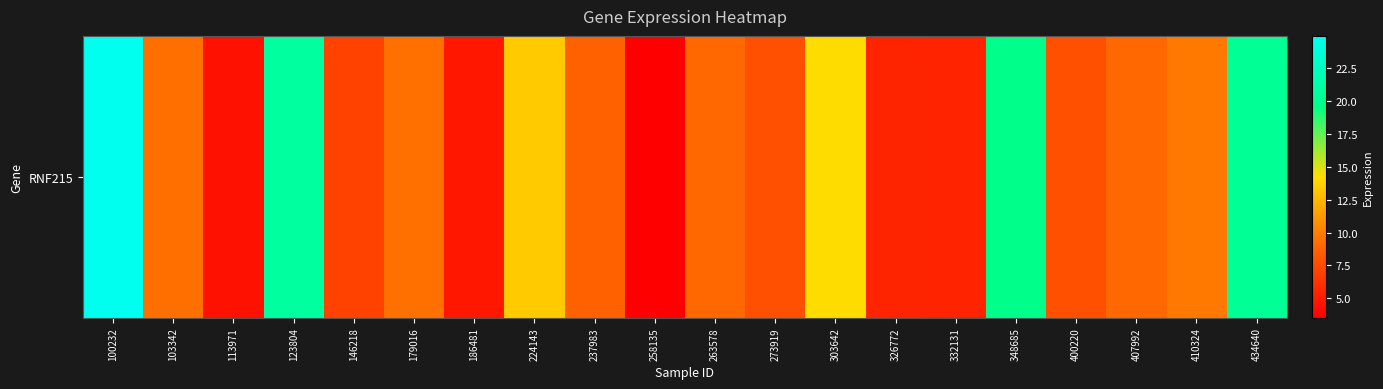

List the labels in order of value, largest first.

100232, 123804, 434640, 348685, 303642, 224143, 410324, 179016, 103342, 263578, 407992, 237983, 400220, 273919, 146218, 326772, 332131, 186481, 113971, 258135